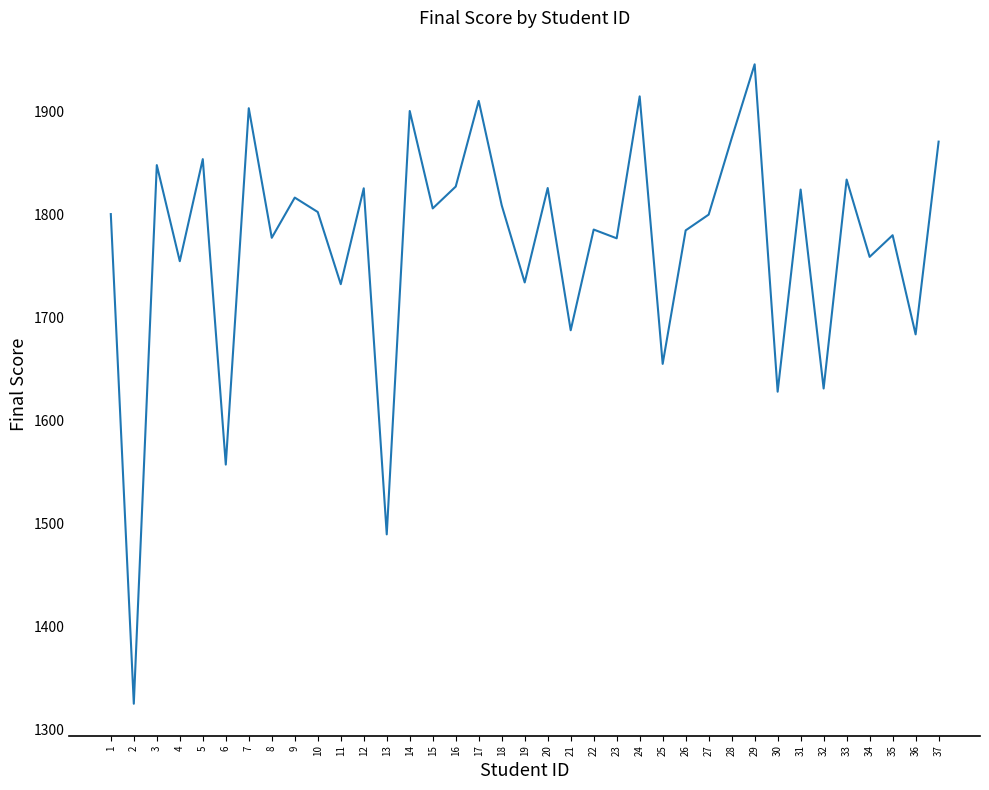

True or false: there are more than 2 points higher than both neighbors.

True